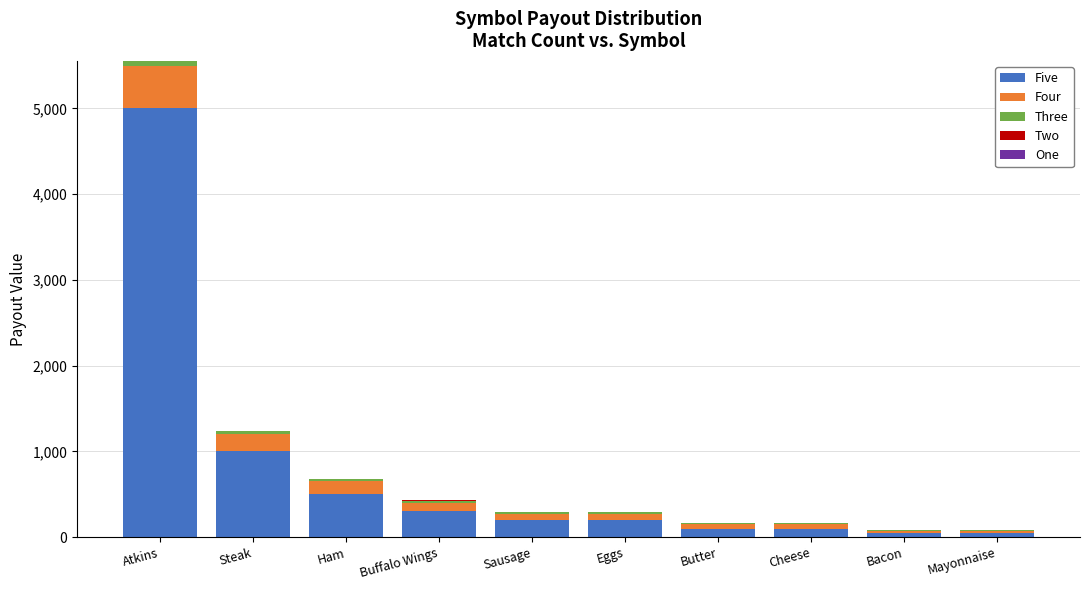

The Five series shows 517 at Buffalo Wings. True or false?

False